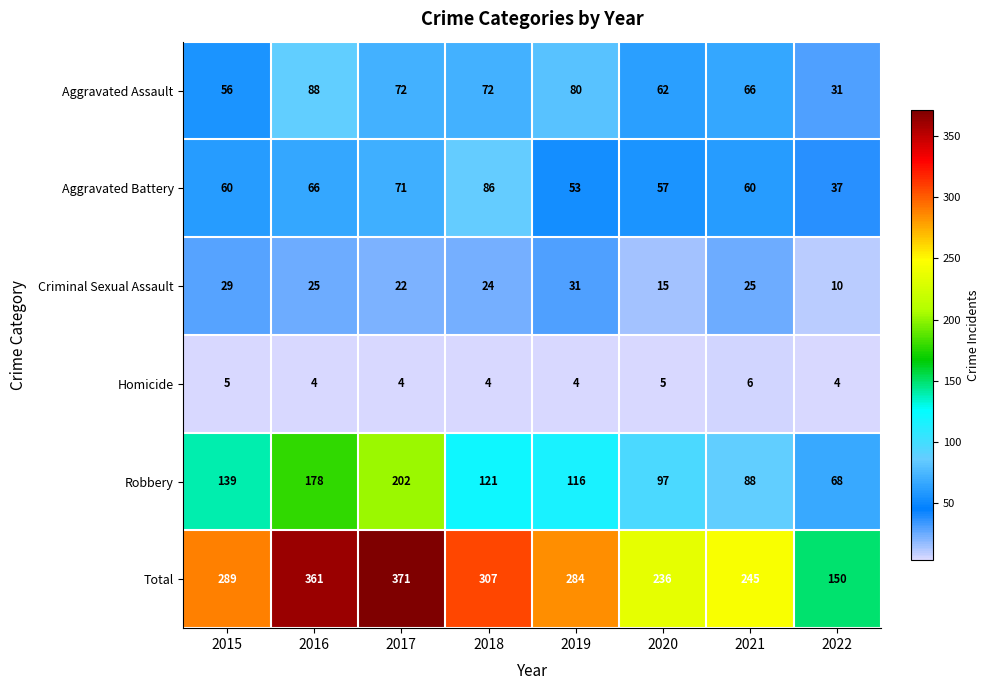

At how many categories does at least one series exceed 260?

5